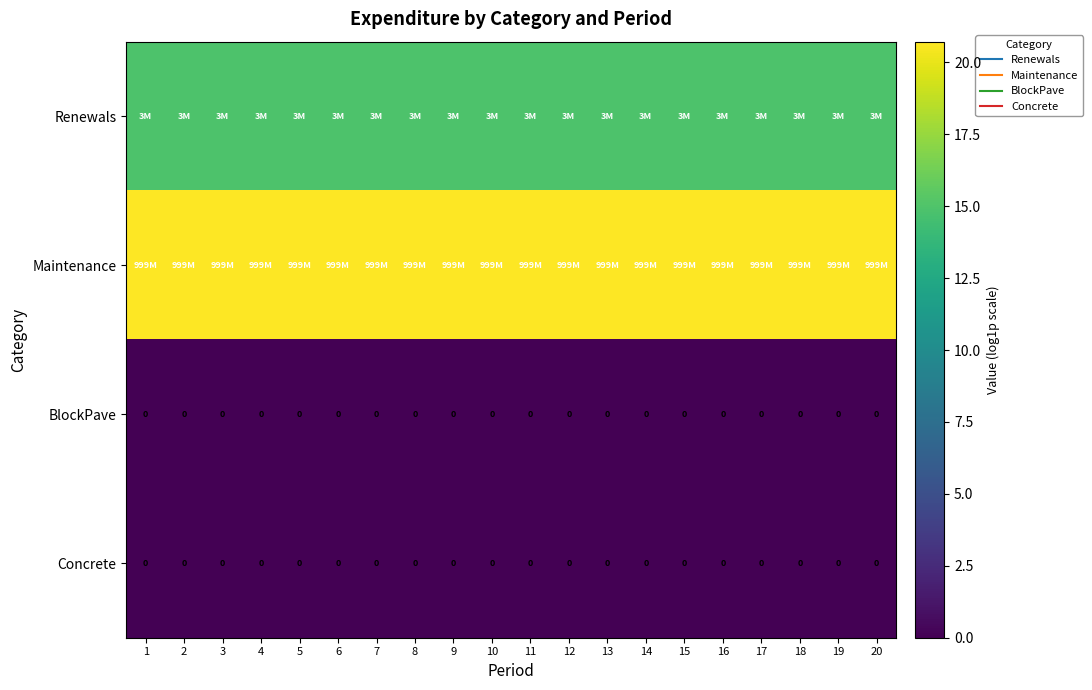

List the series in order of their peak value, lowest first.

BlockPave, Concrete, Renewals, Maintenance